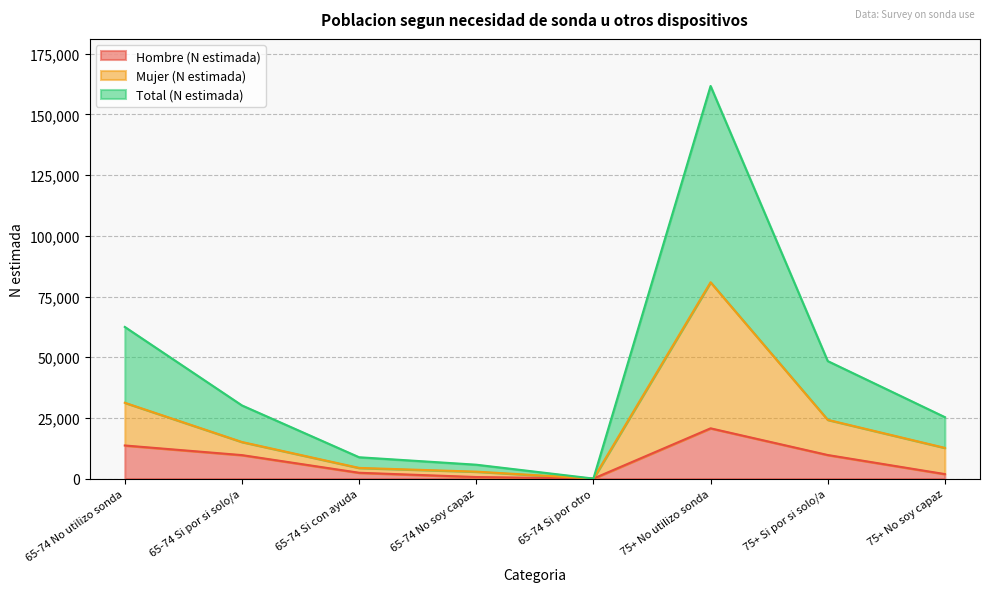

How many interior local peaks does the Hombre (N estimada) series have?

1